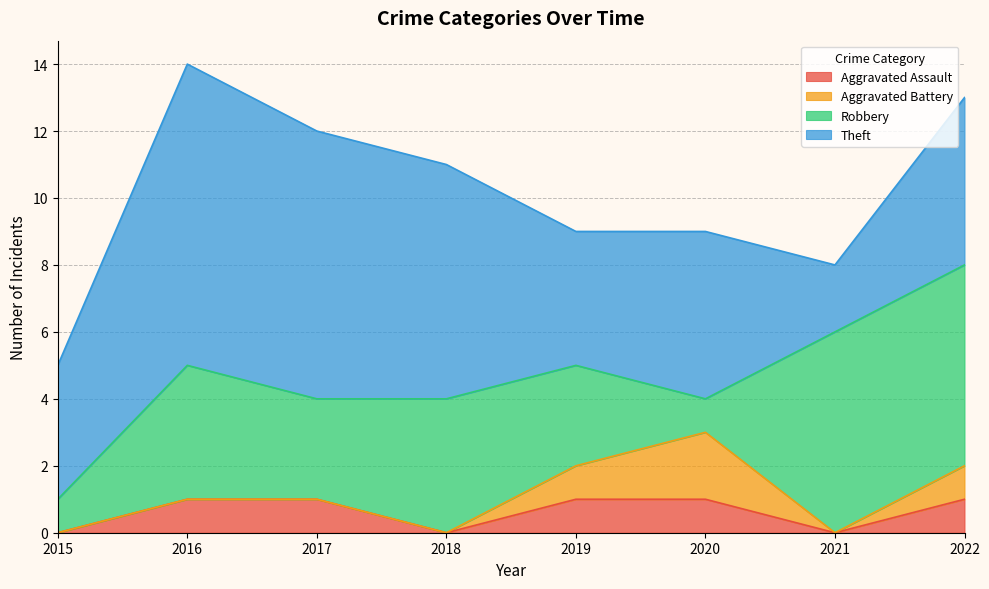

Rank the series by their maximum value, from lowest to highest.

Aggravated Assault, Aggravated Battery, Robbery, Theft